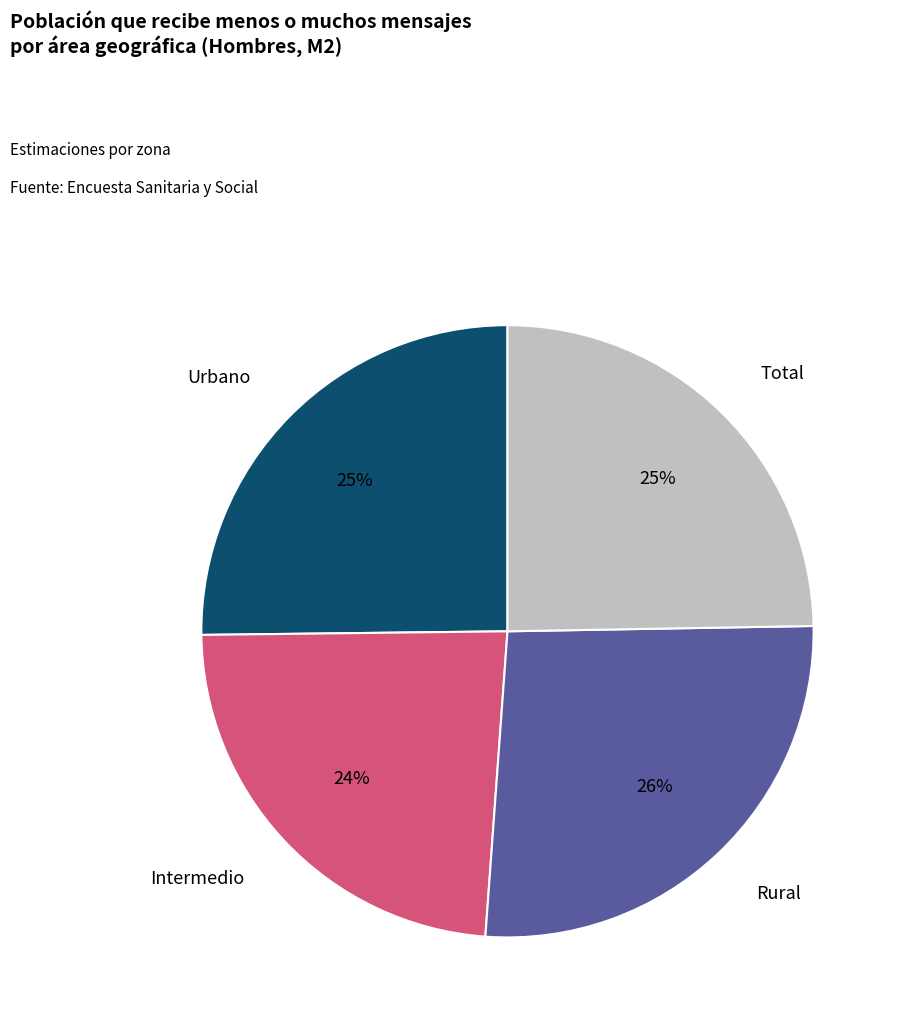

To the nearest percent, what is the average slice percentage?

25%